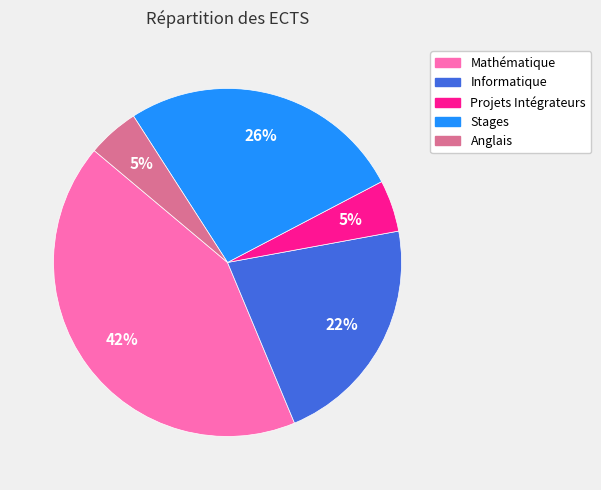

To the nearest percent, what portion does Informatique represent?

22%